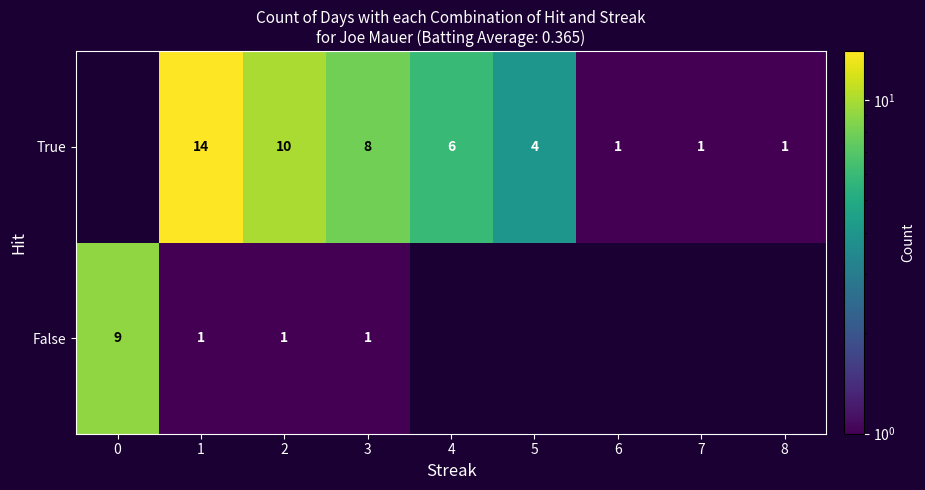

At 3, list the series in order from smallest to largest.

False, True